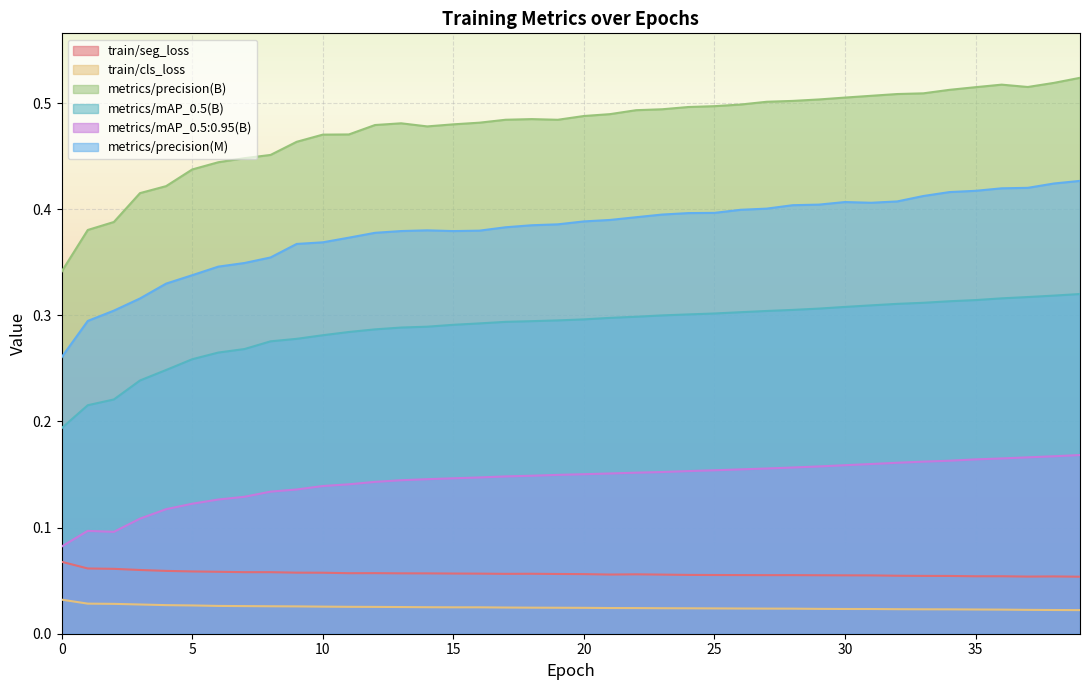

True or false: metrics/precision(B) and metrics/mAP_0.5:0.95(B) cross at least once.

False